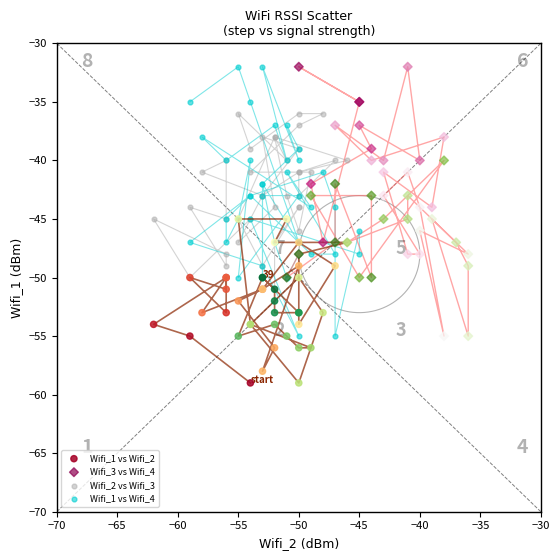

Which series reaches the minimum Y coordinate?

Wifi_1 vs Wifi_2